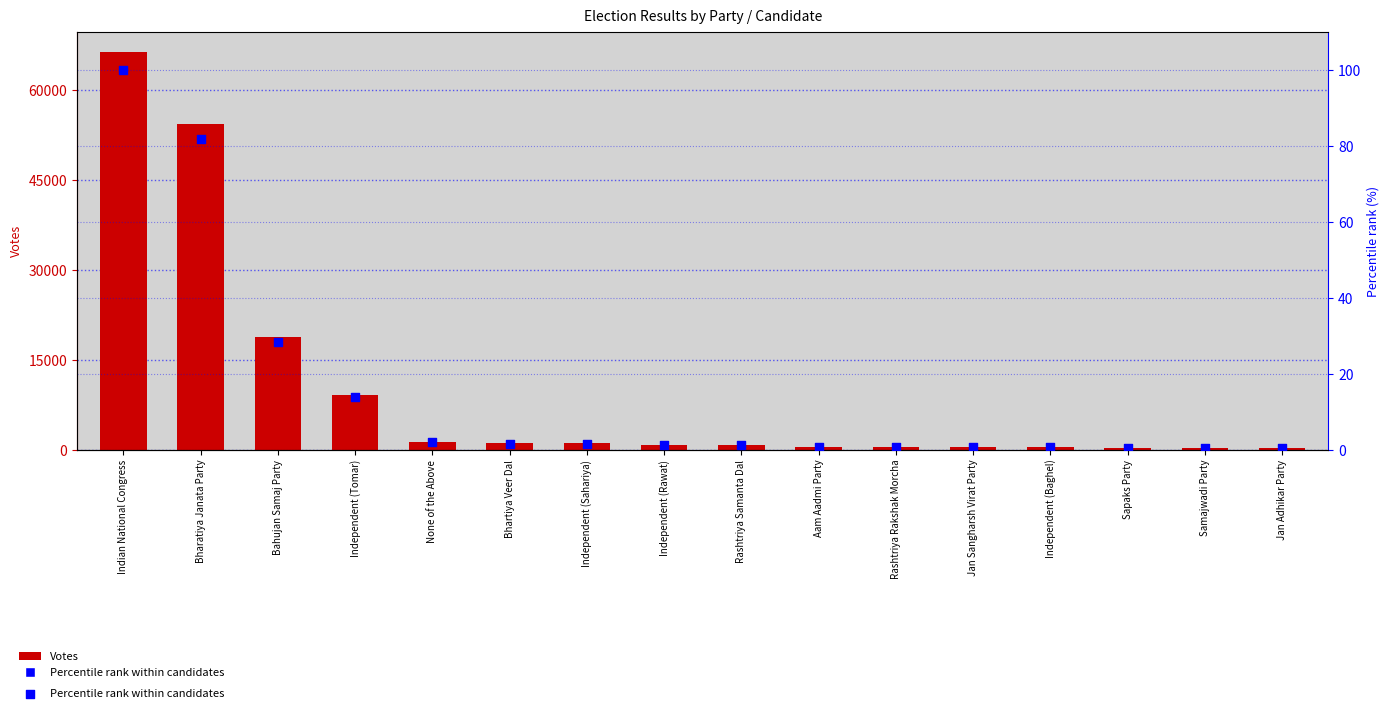

At how many categories does at least one series exceed 44132?

2